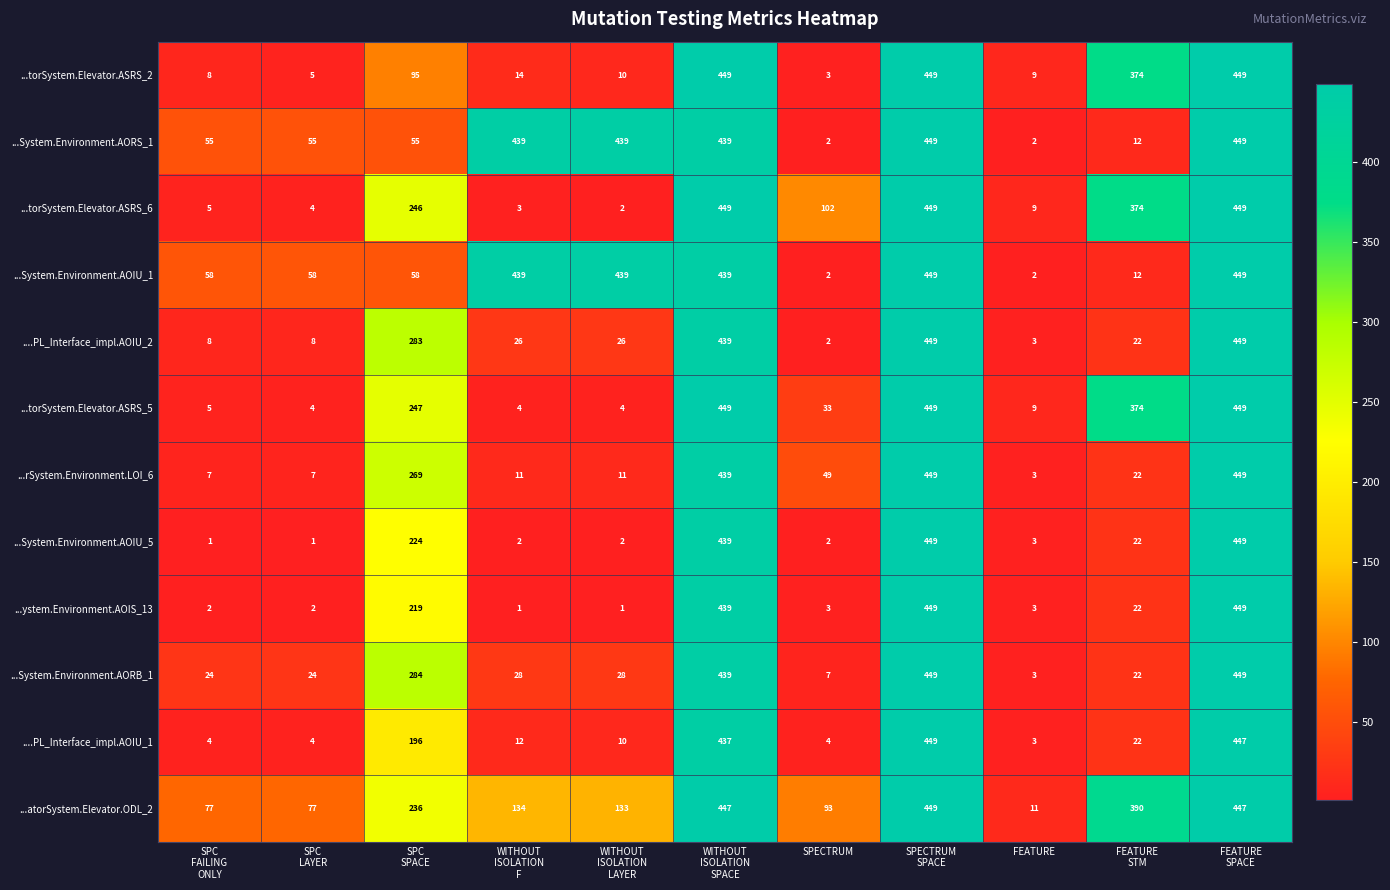

What is the spread (max minus min) of values at SPECTRUM?

100